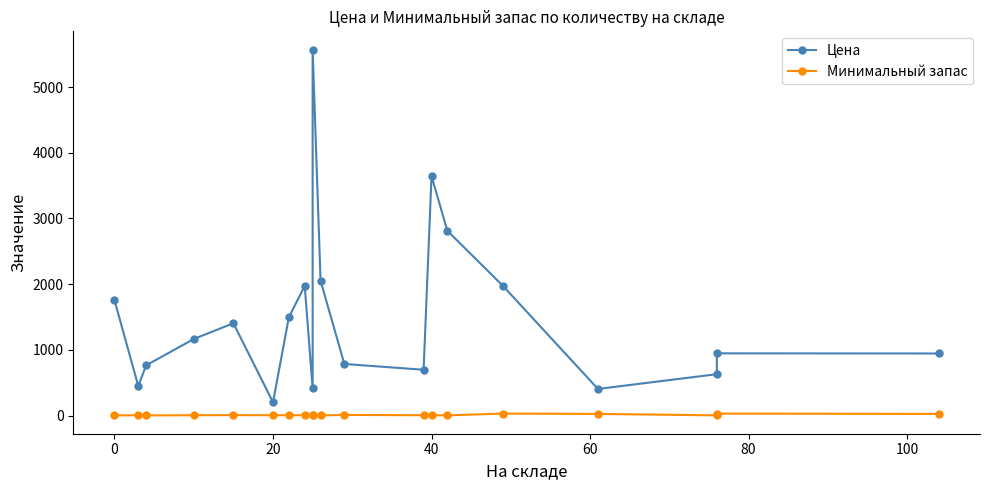

How many series are shown in this chart?

2